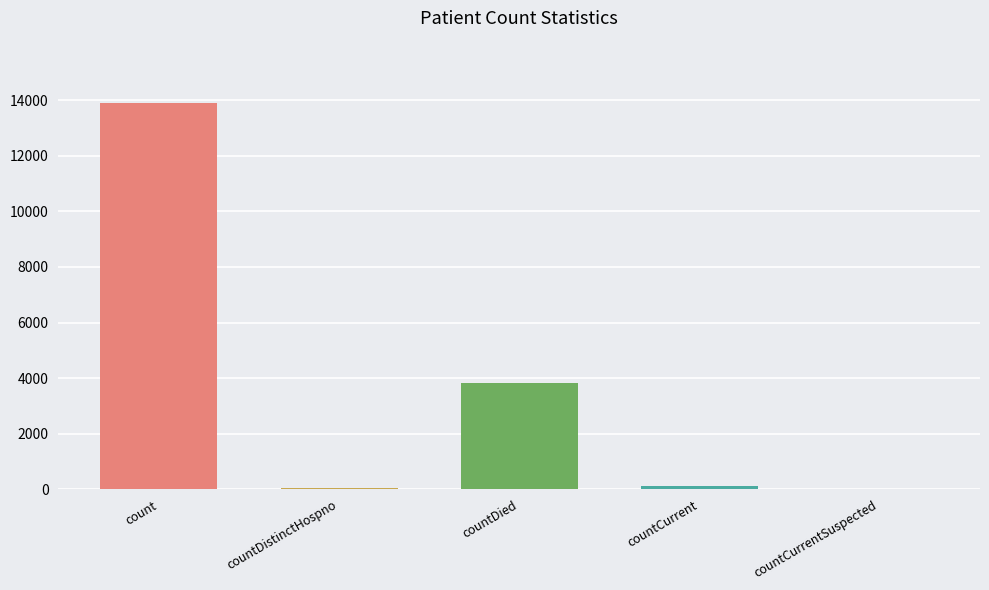

Does the chart contain any negative values?

No